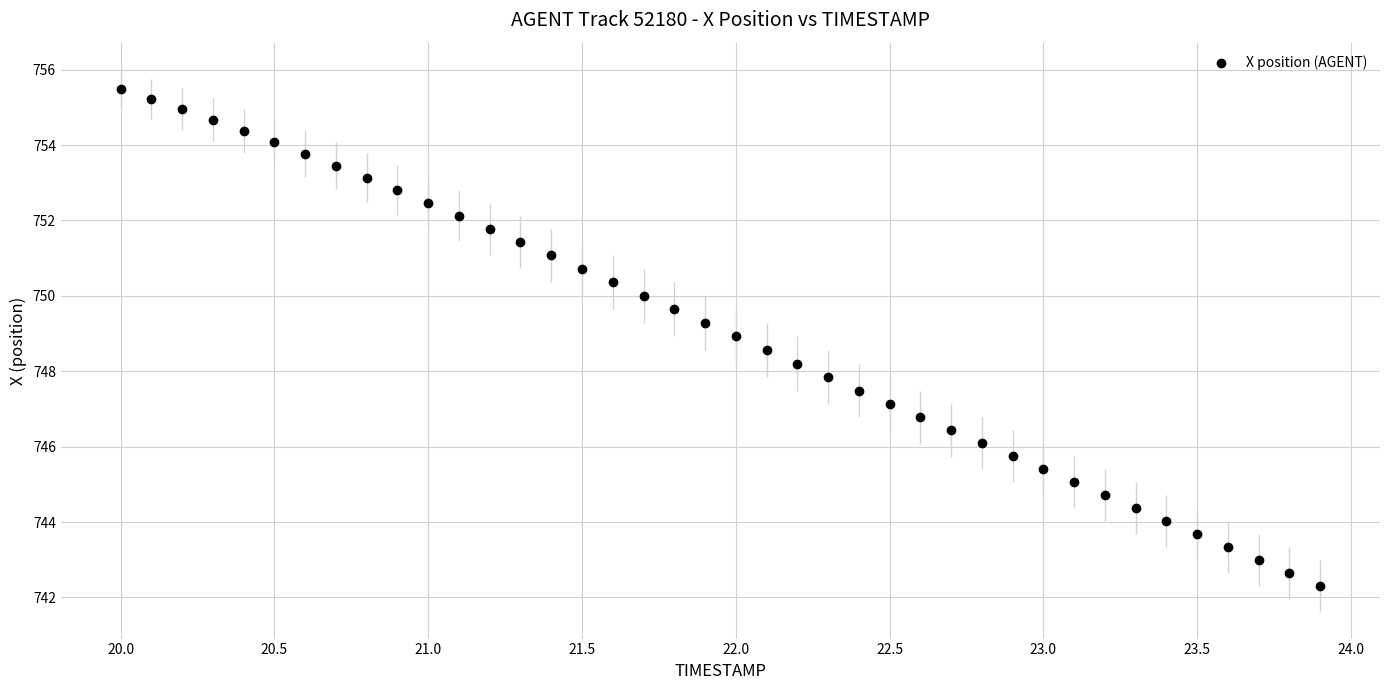

What is the range of Y values (max minus min)?

13.2